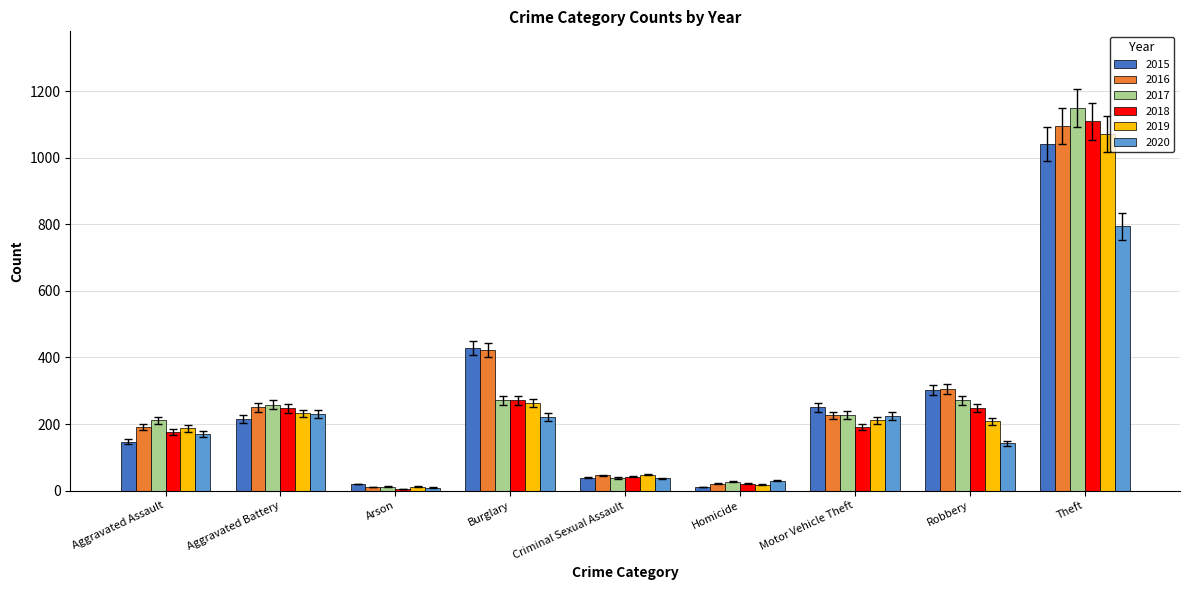

At which label is 2016 closest to 553?

Burglary